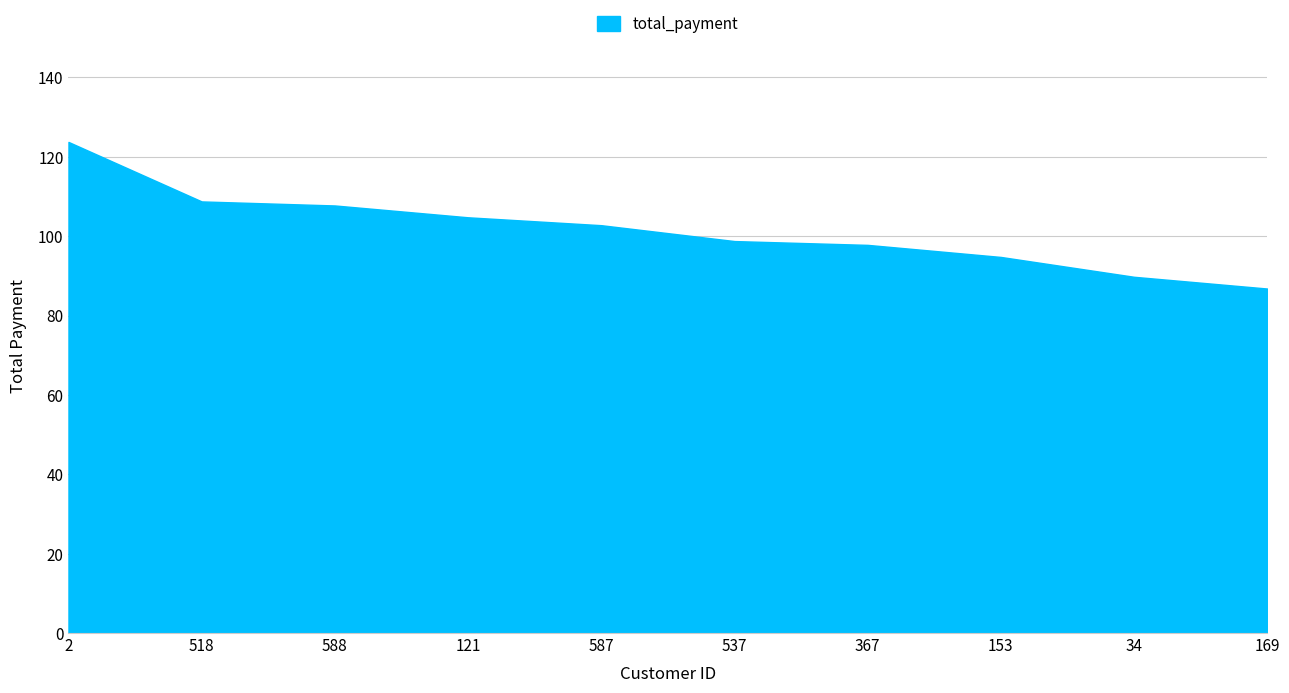

Is it true that the value at 588 is 26.9?

False